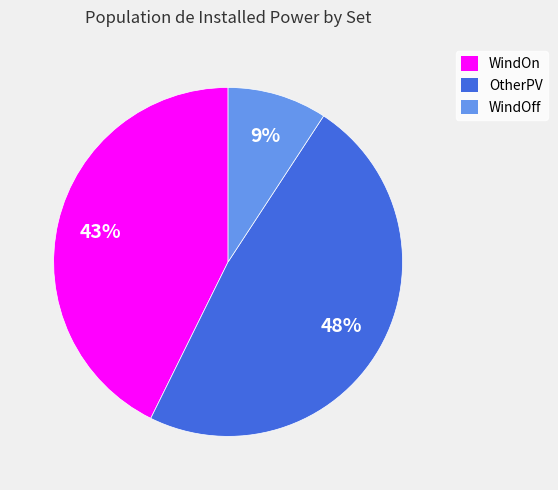

Does OtherPV represent more than half of the total?

No